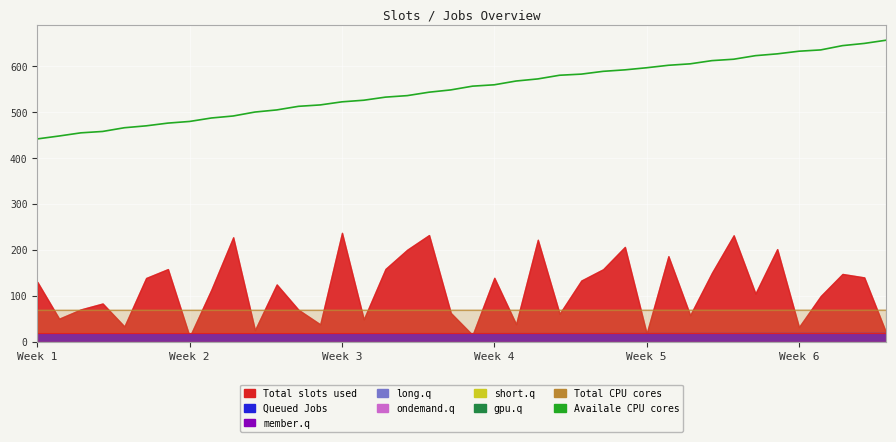

The chart shows a value of 307.7 at 15. True or false?

False